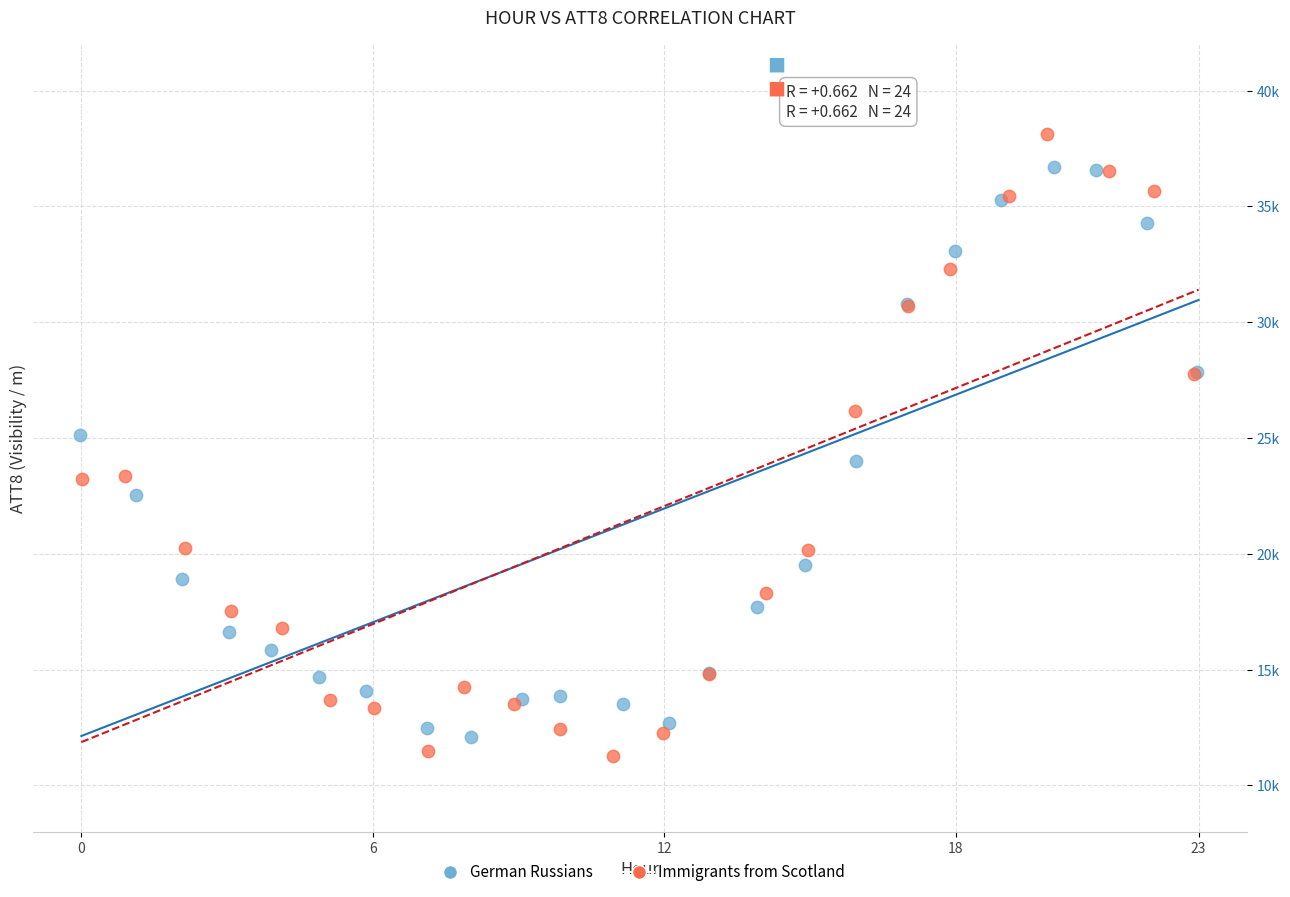

What are all the series names shown in the legend?

German Russians, Immigrants from Scotland